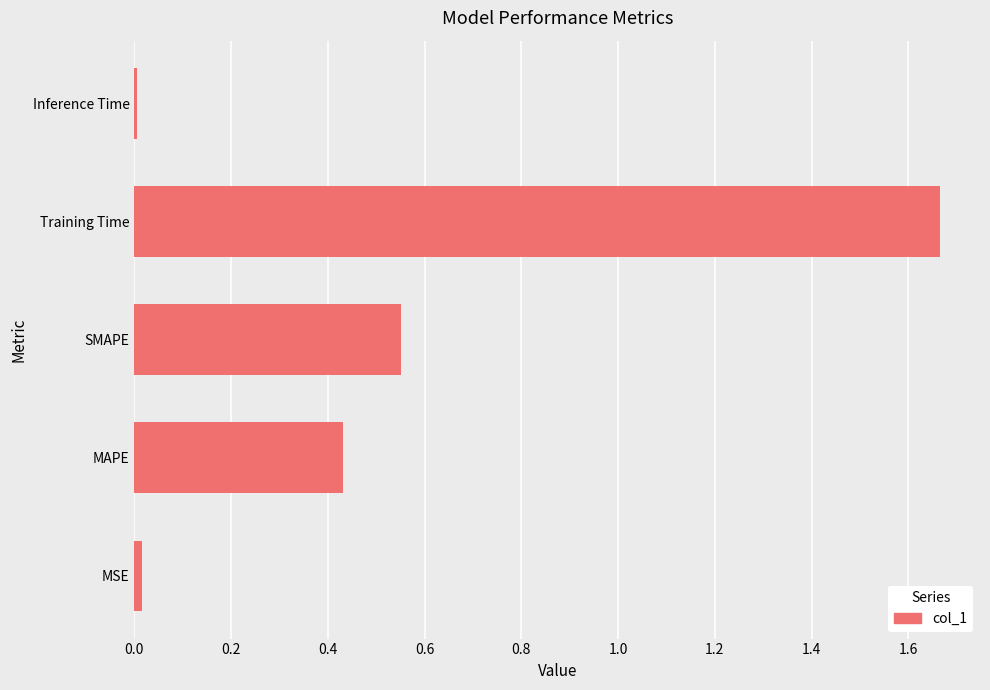

What is the sum of all values?

2.7